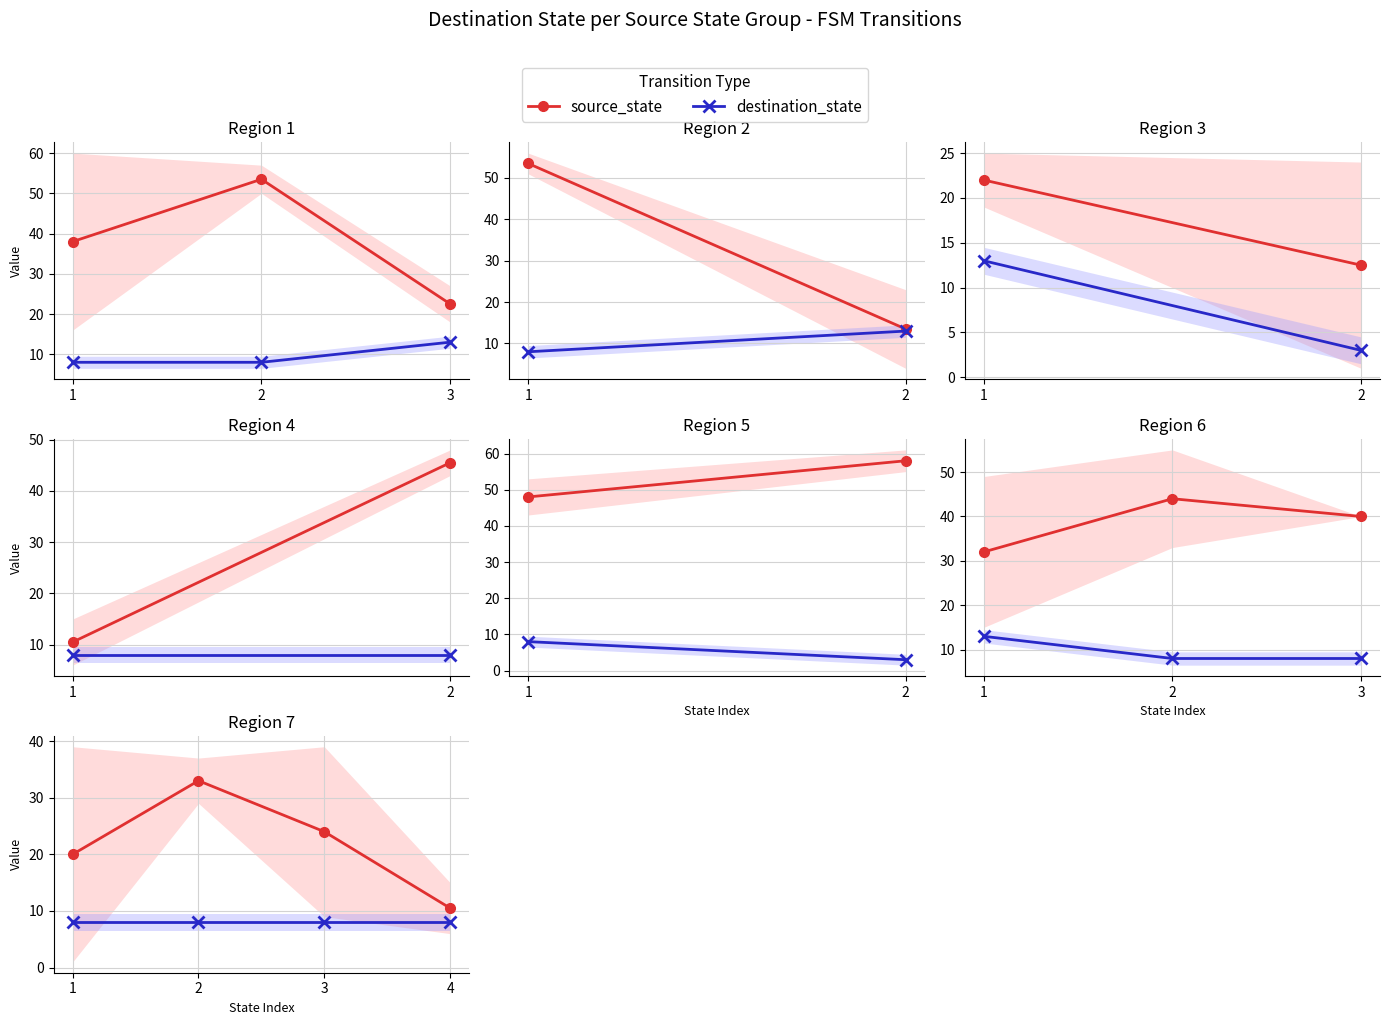

Count the number of data series in this chart.

2